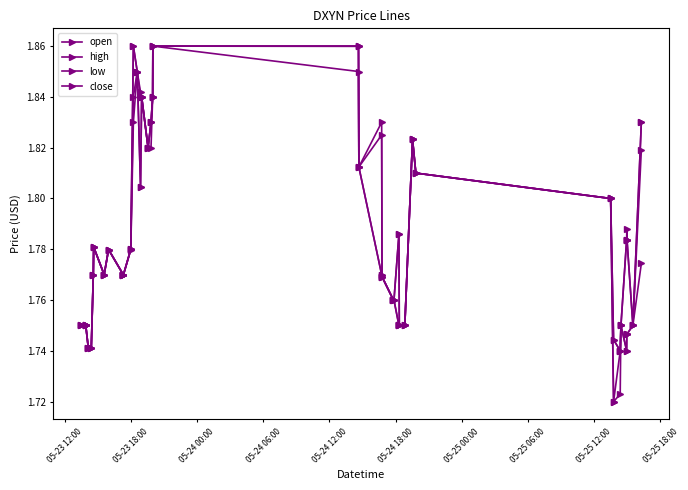

Does the chart have visible grid lines?

No